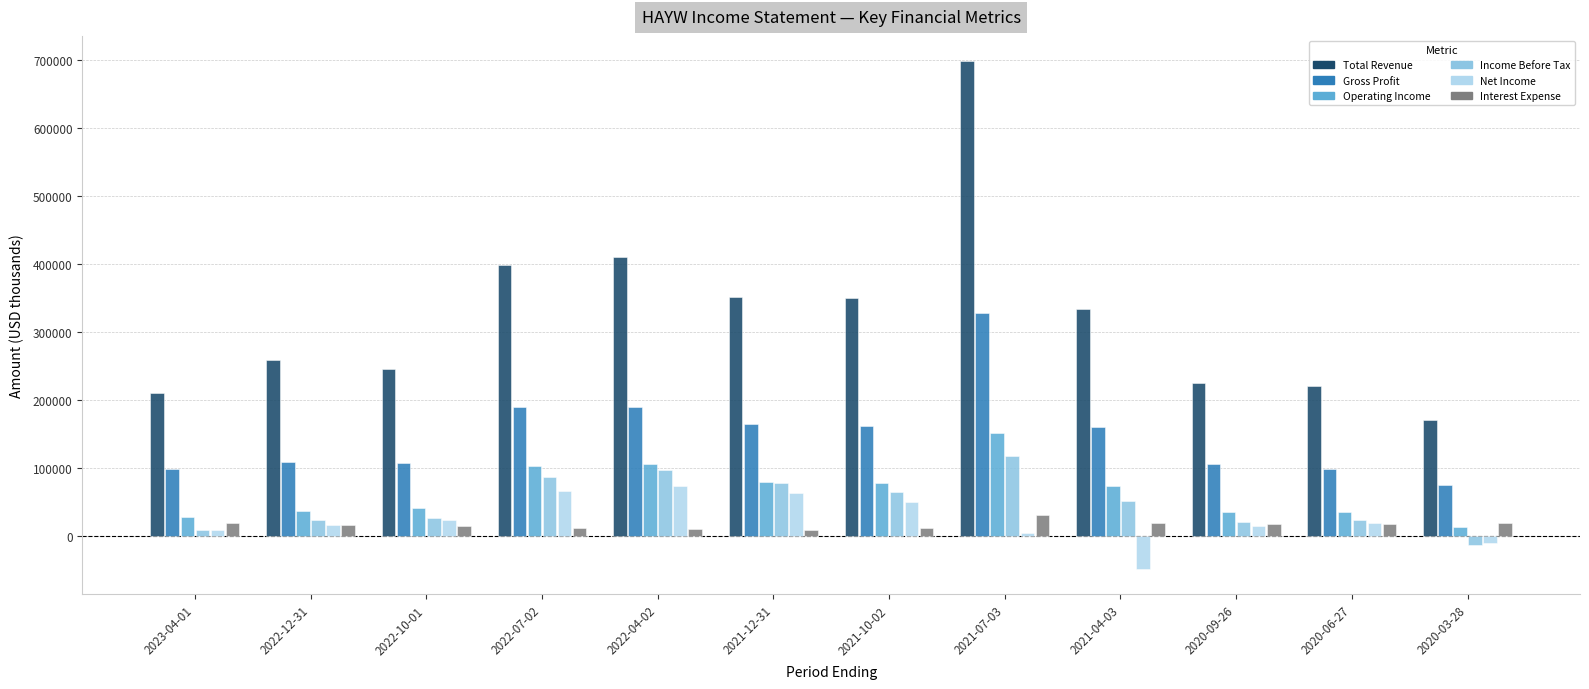

What is the difference between the maximum and minimum values in the Net Income series?

122800